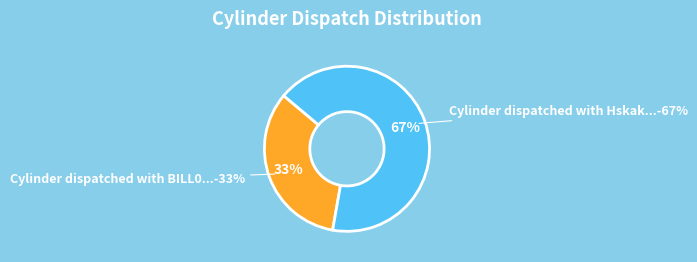

Which category has the smallest portion of the pie?

Cylinder dispatched with BILL0101